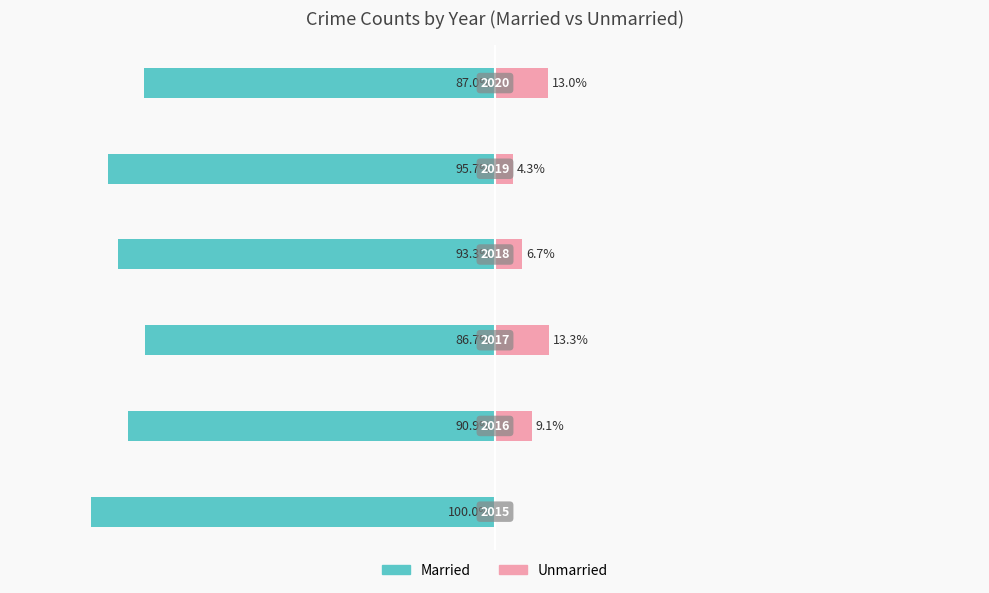

What is the sum of the Unmarried values at 1 and 2?

22.4